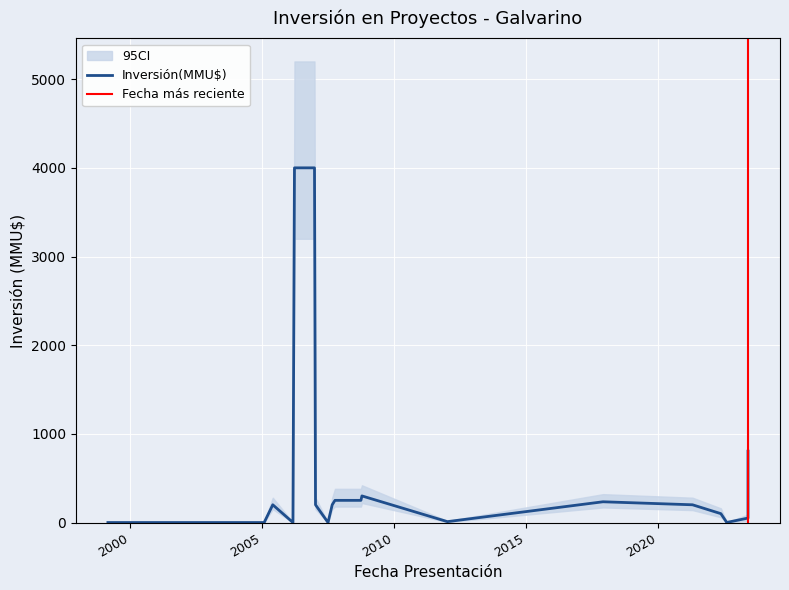

Reading left to right, what are all the values shown in this chart?

Inversión(MMU$): 0	0	200	0	4000	4000	200	0	200	250	250	250	300	10	234	200	100	1	50	50	805
CI_lower: 0	0	150	0	3200	3200	150	0	150	180	180	180	220	5	170	140	60	0	20	20	600
CI_upper: 0	0	280	0	5200	5200	280	0	280	380	380	380	420	18	320	280	160	3	90	90	1050